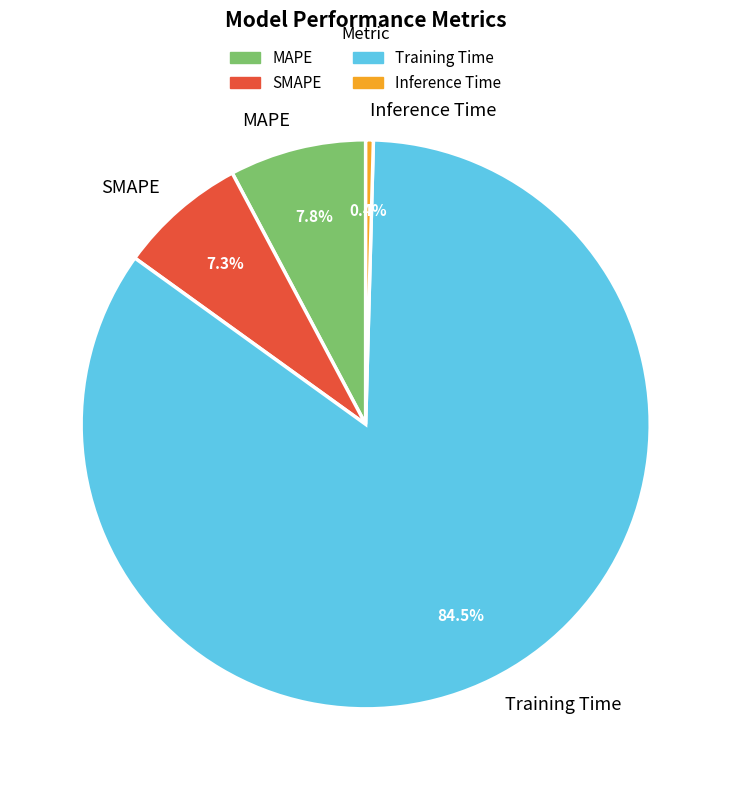

How many segments does this pie chart have?

4